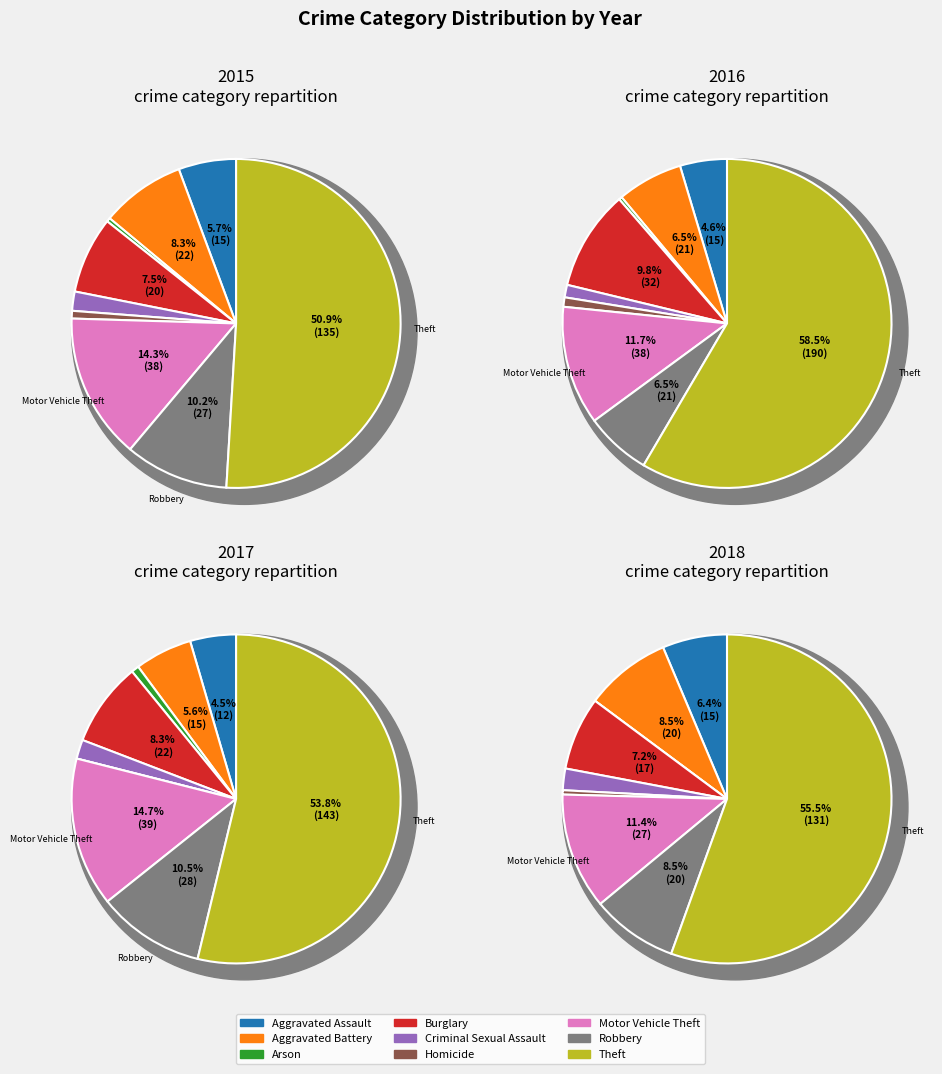

Which category has the biggest portion of the pie?

Theft